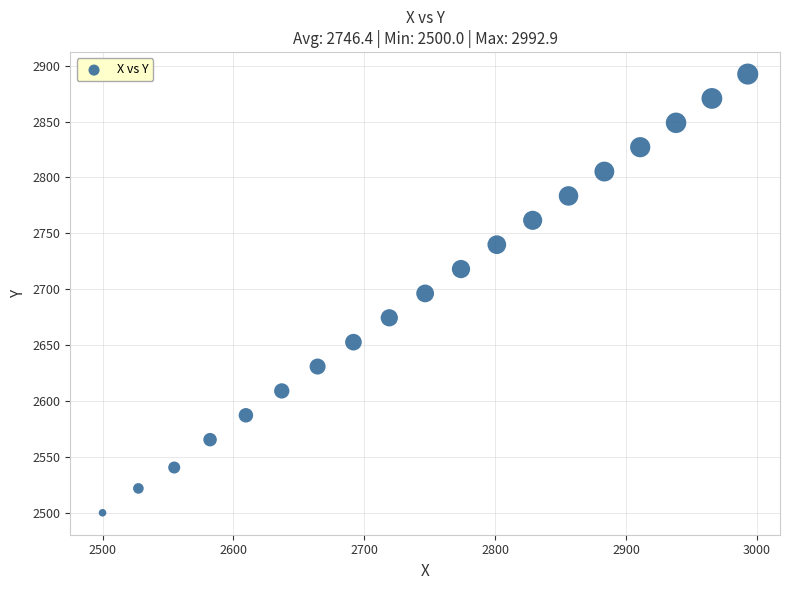

What is the range of Y values (max minus min)?

392.4